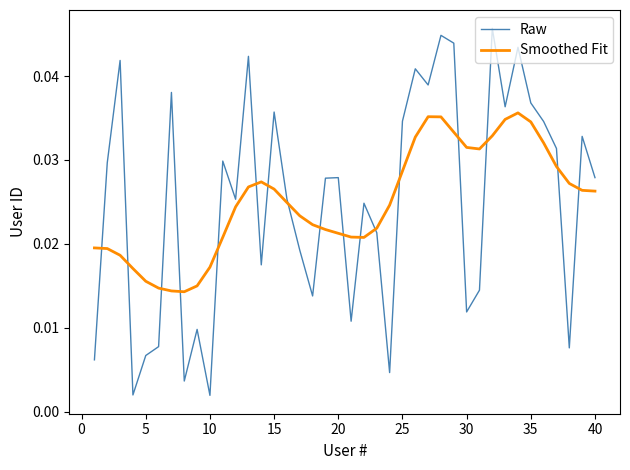

Which series has the largest range (max minus min)?

Raw